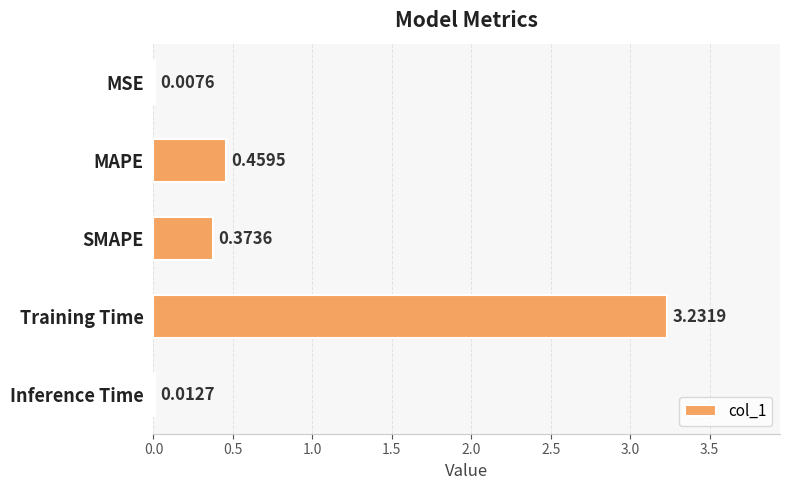

Where is the data nearest to the value 1?

MAPE